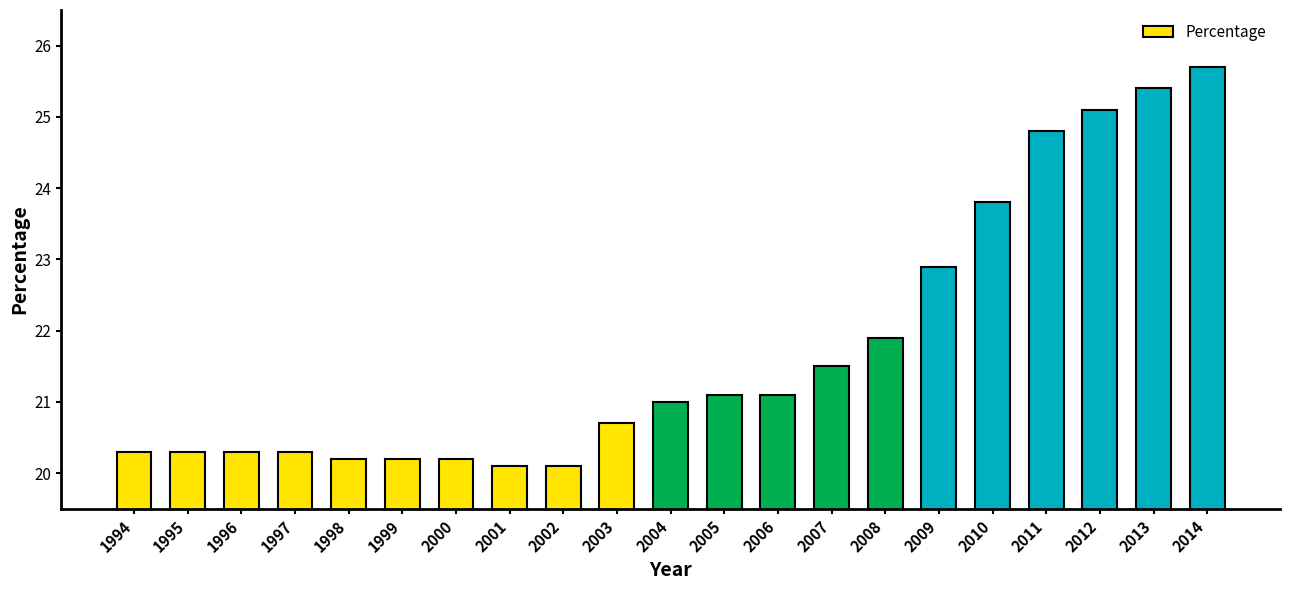

Between 1996 and 2013, which is larger?

2013